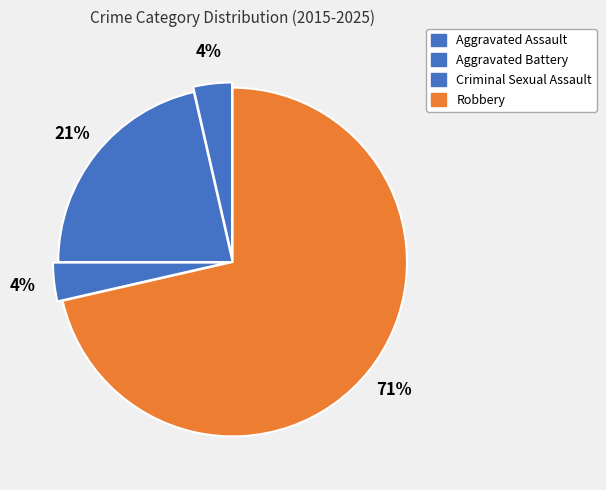

How many segments does this pie chart have?

4